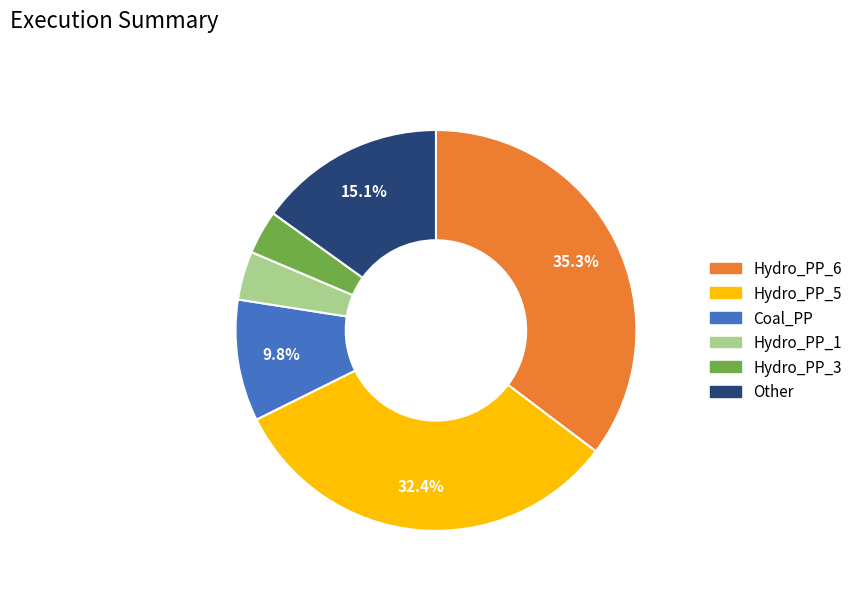

Is there a majority slice in this chart?

No